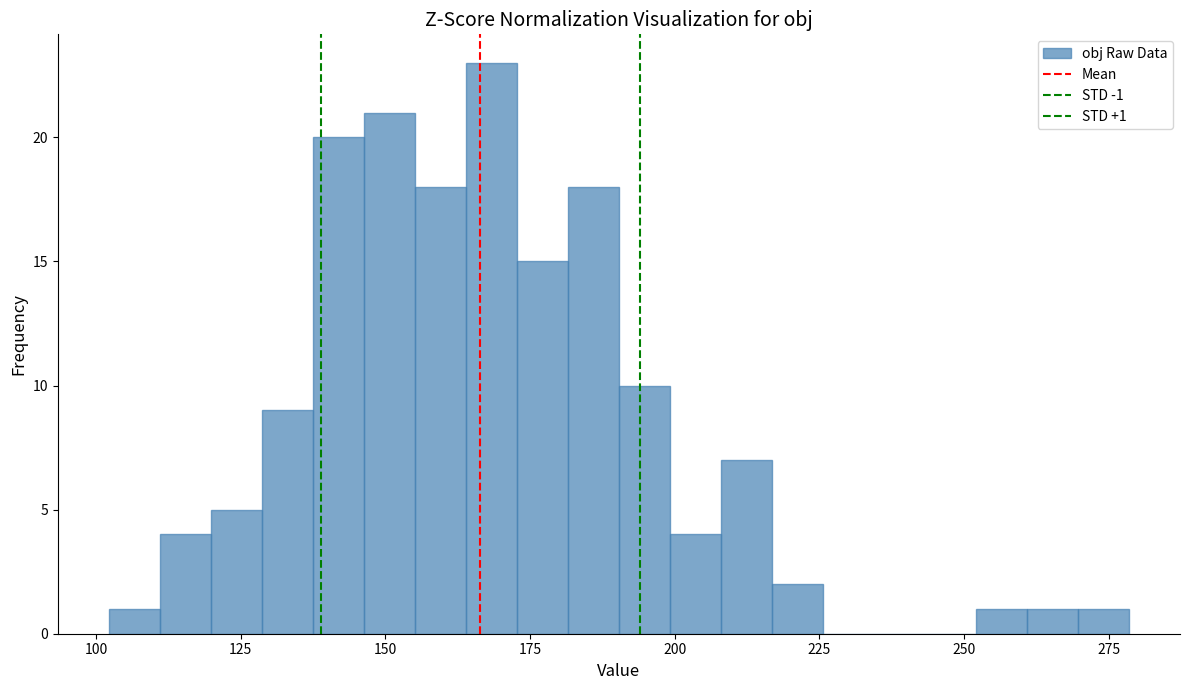

Around what value on the x-axis is the tallest bar? Give the approximate position of its centre, as read against the axis.

170